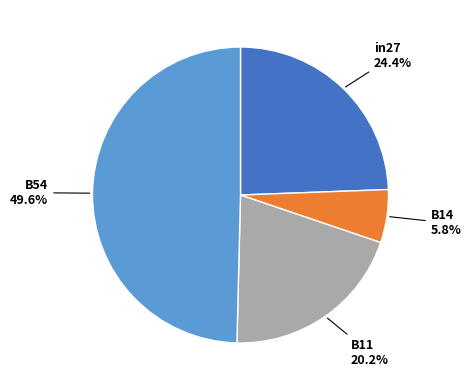

Is there a majority slice in this chart?

No